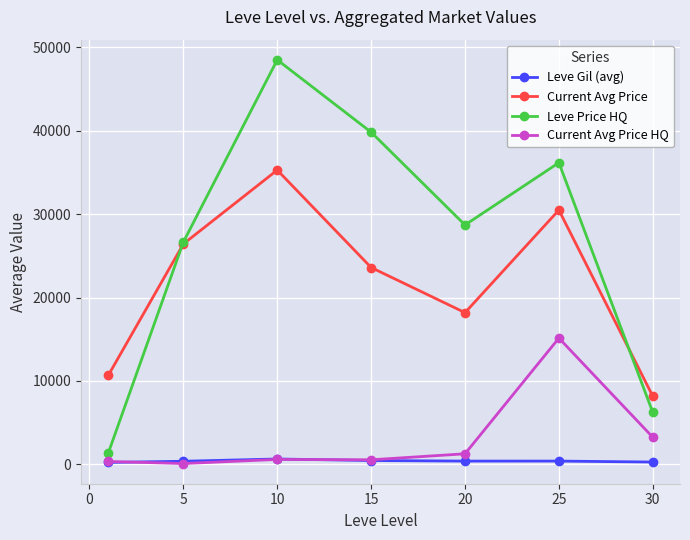

True or false: Current Avg Price HQ and Leve Price HQ cross at least once.

False